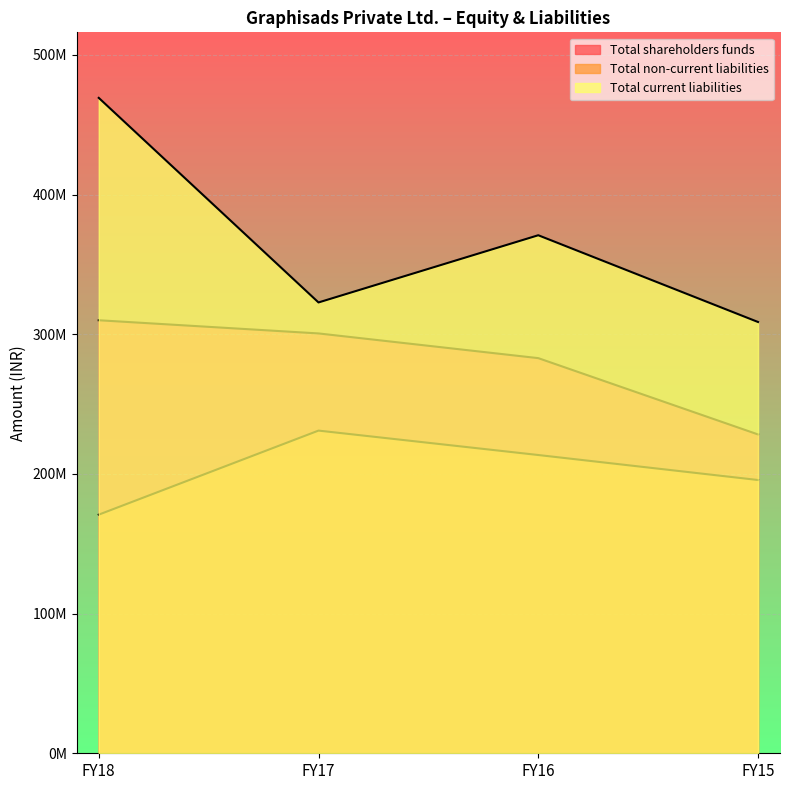

Reading left to right, list all the values displayed in this chart.

Total shareholders funds: 310009637	300571726	282885778	228260075
Total non-current liabilities: 170844299	231011890	213528722	195638180
Total current liabilities: 469212760	322754493	370869639	308763933